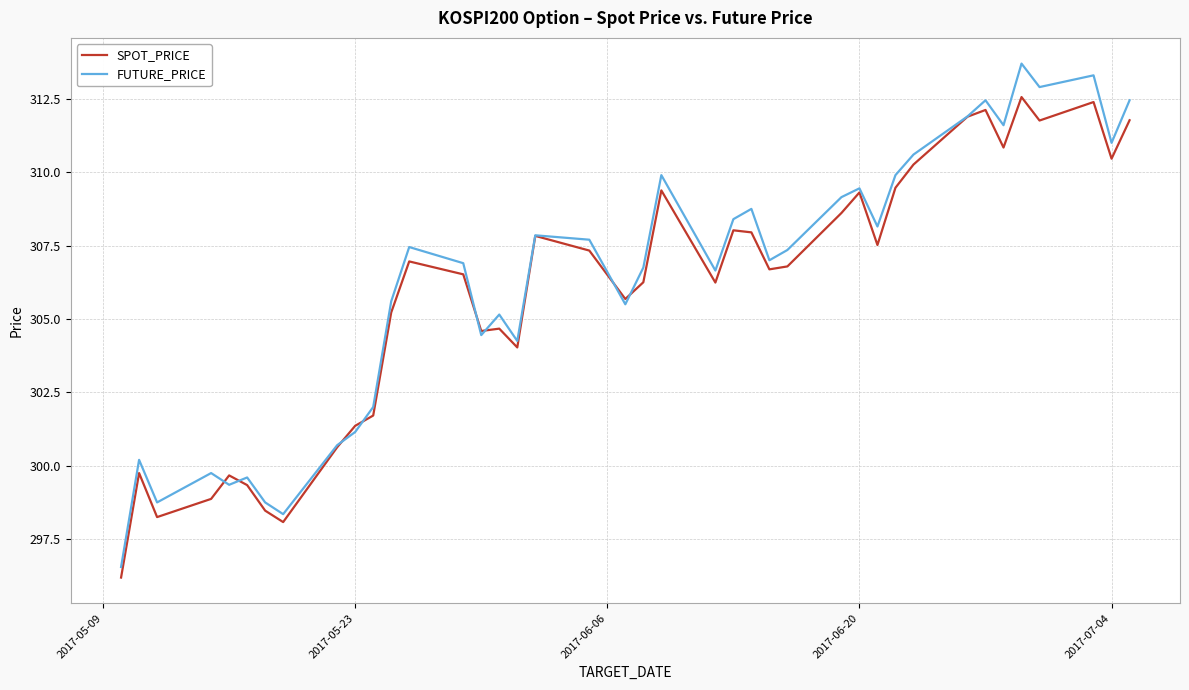

Which series has the largest range (max minus min)?

FUTURE_PRICE